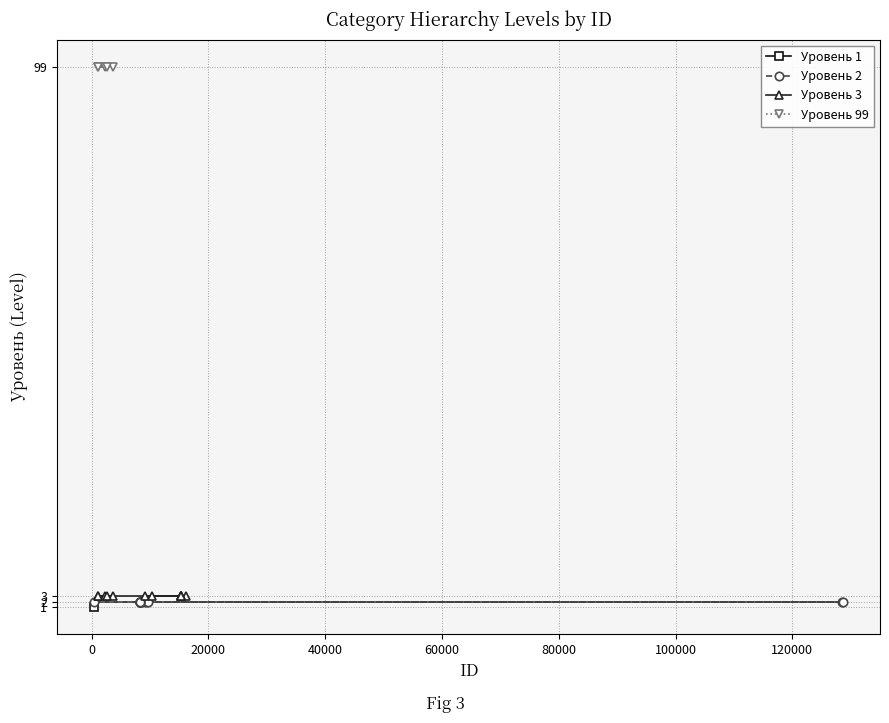

What is the sum of all Уровень 1 values?

20